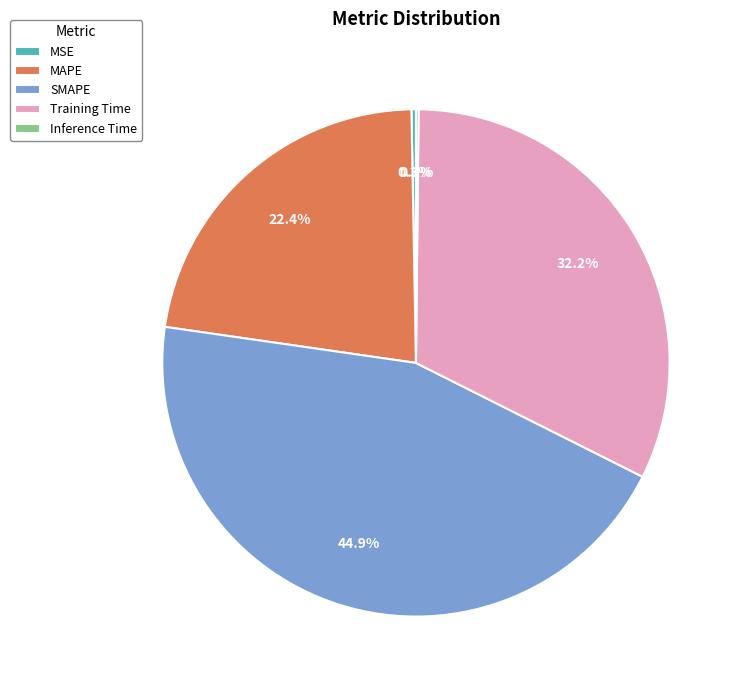

To the nearest percent, what is the average slice percentage?

20%